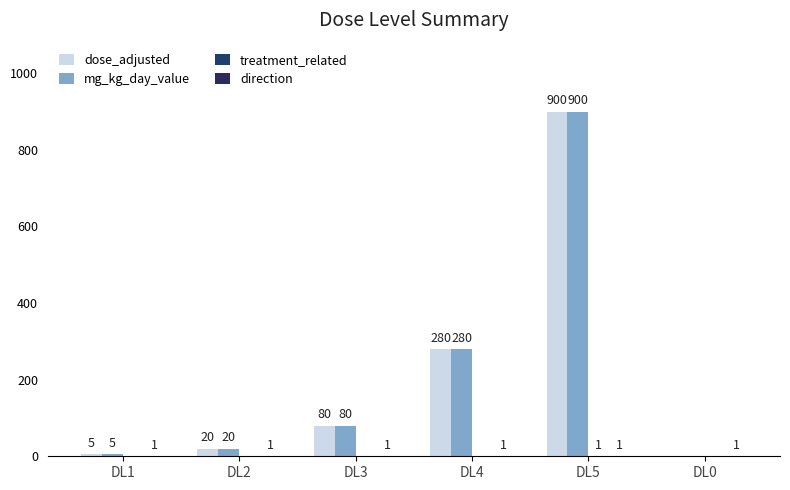

Which series has the largest total across all categories?

dose_adjusted